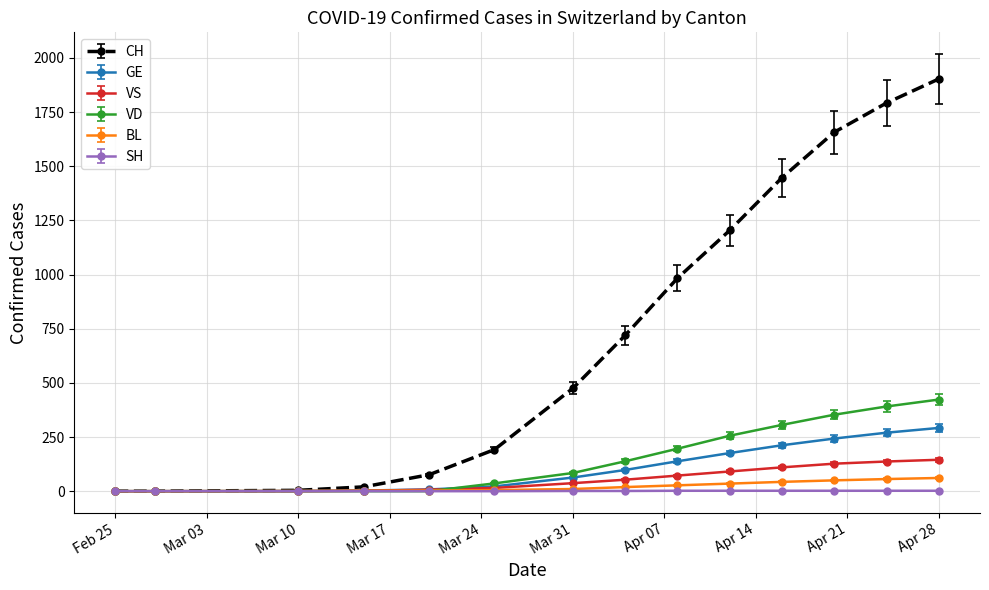

Which series has the largest total across all categories?

CH